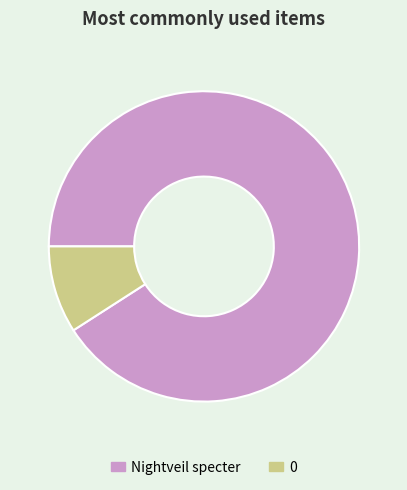

Count the number of slices in the pie.

2